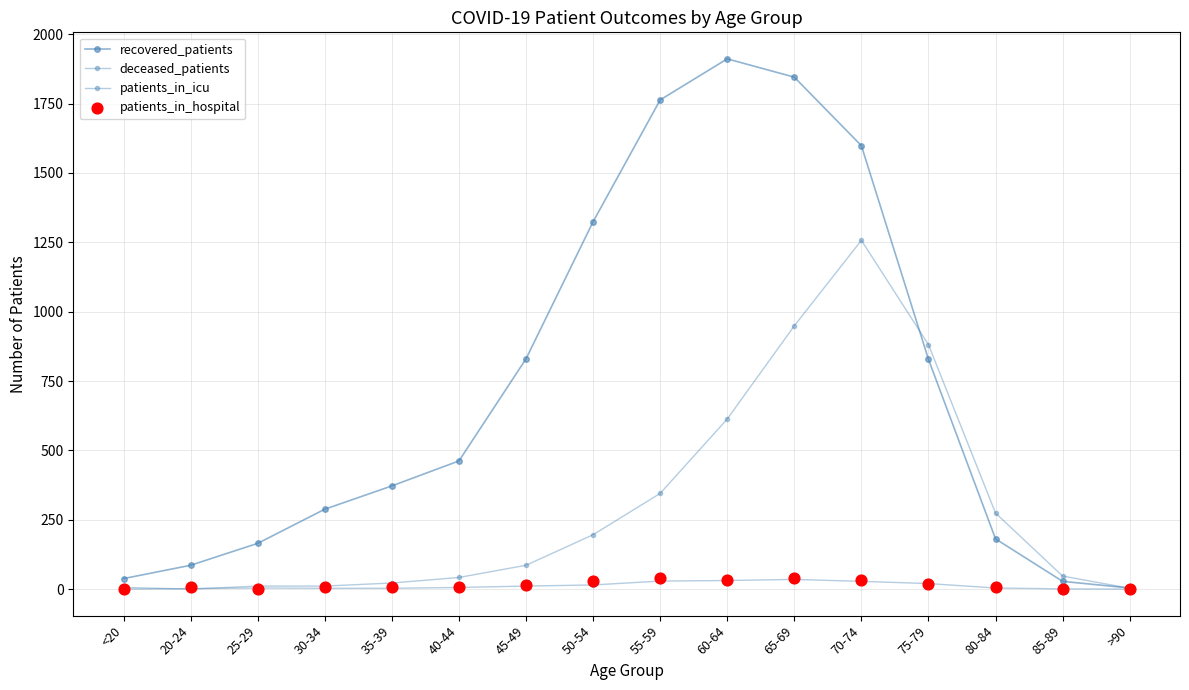

Which series reaches the minimum Y coordinate?

deceased_patients